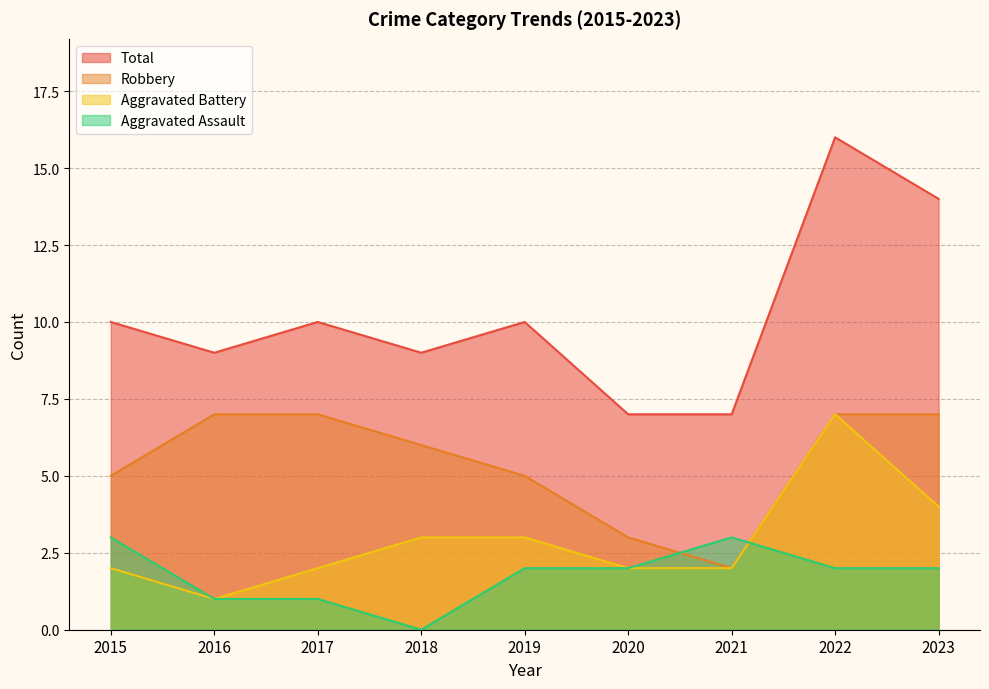

Is the value of Total at 2020 greater than the value of Robbery at 2017?

No